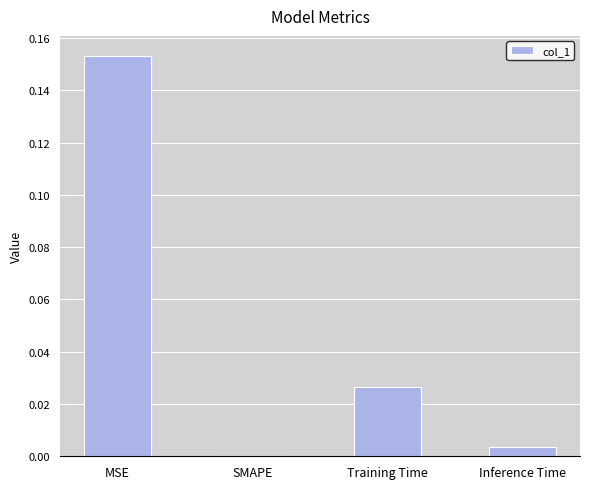

Which category has the highest value across all series?

MSE